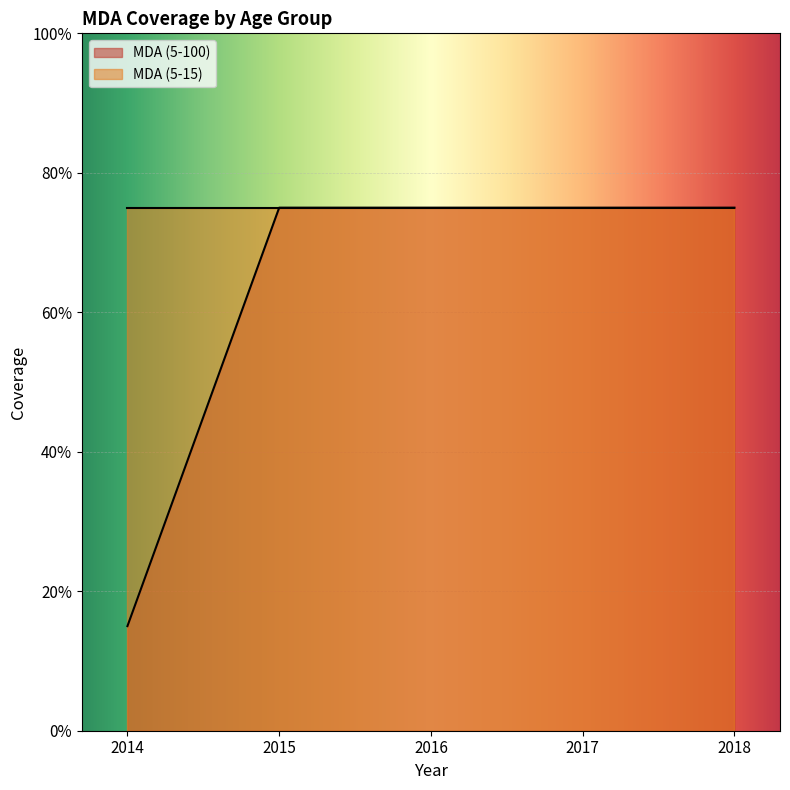

Which category has the highest value across all series?

2015